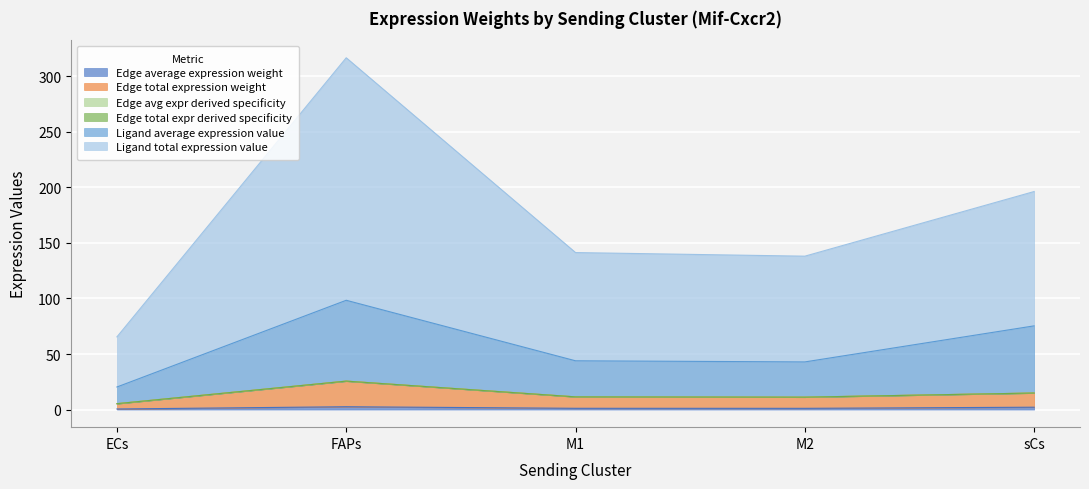

Does the chart display data point markers on the line(s)?

No